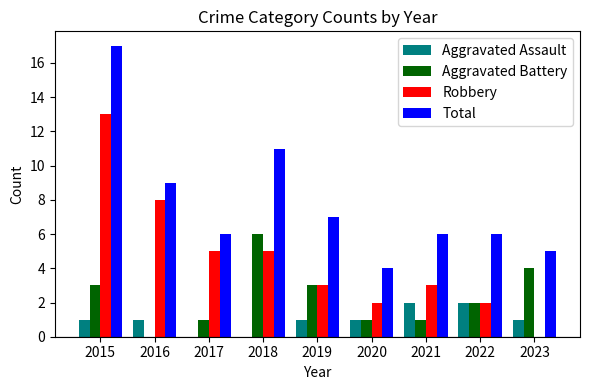

Is it true that Total equals 2 at 2022?

False